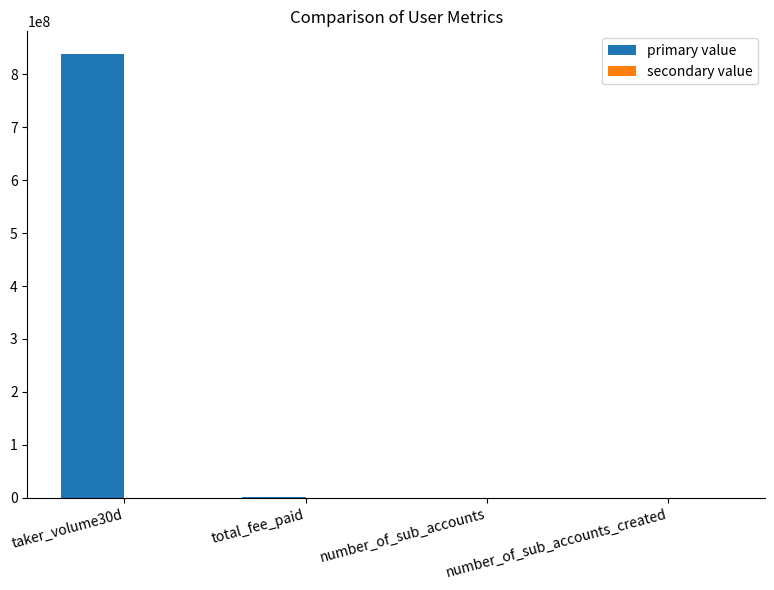

Is it true that the value at taker_volume30d is 292990998?

False